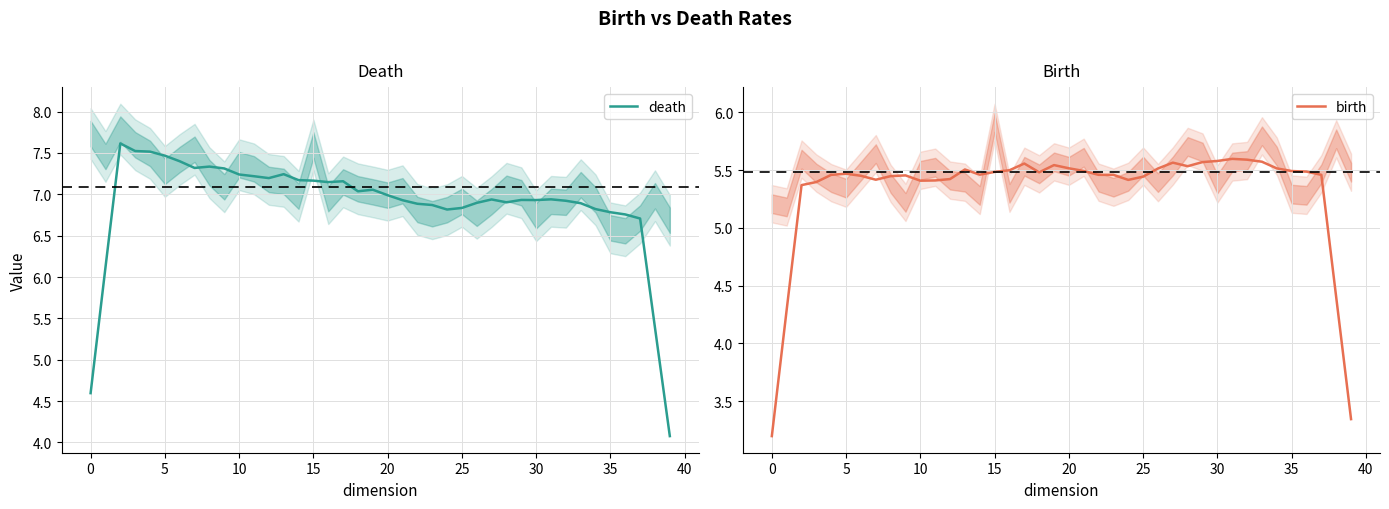

What is the approximate value of death at 0?

4.6